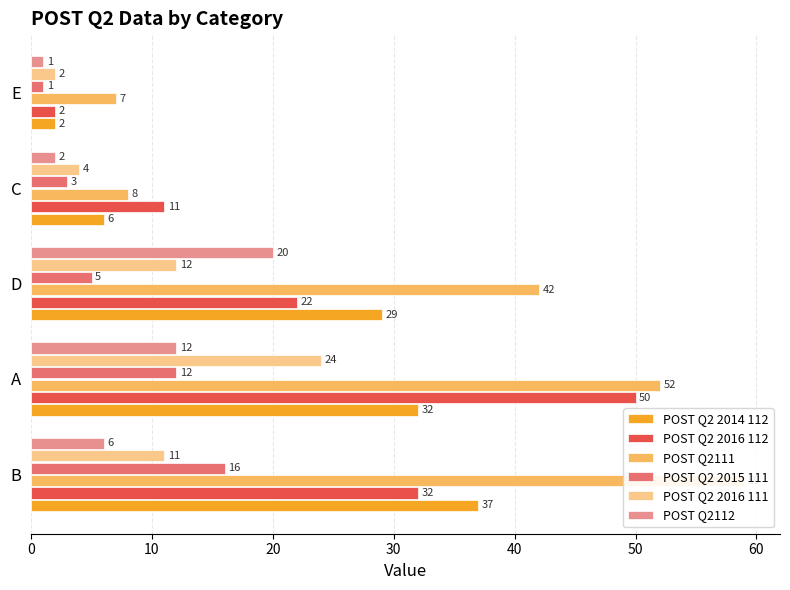

The value of POST Q2 2016 112 at B is 53. True or false?

False